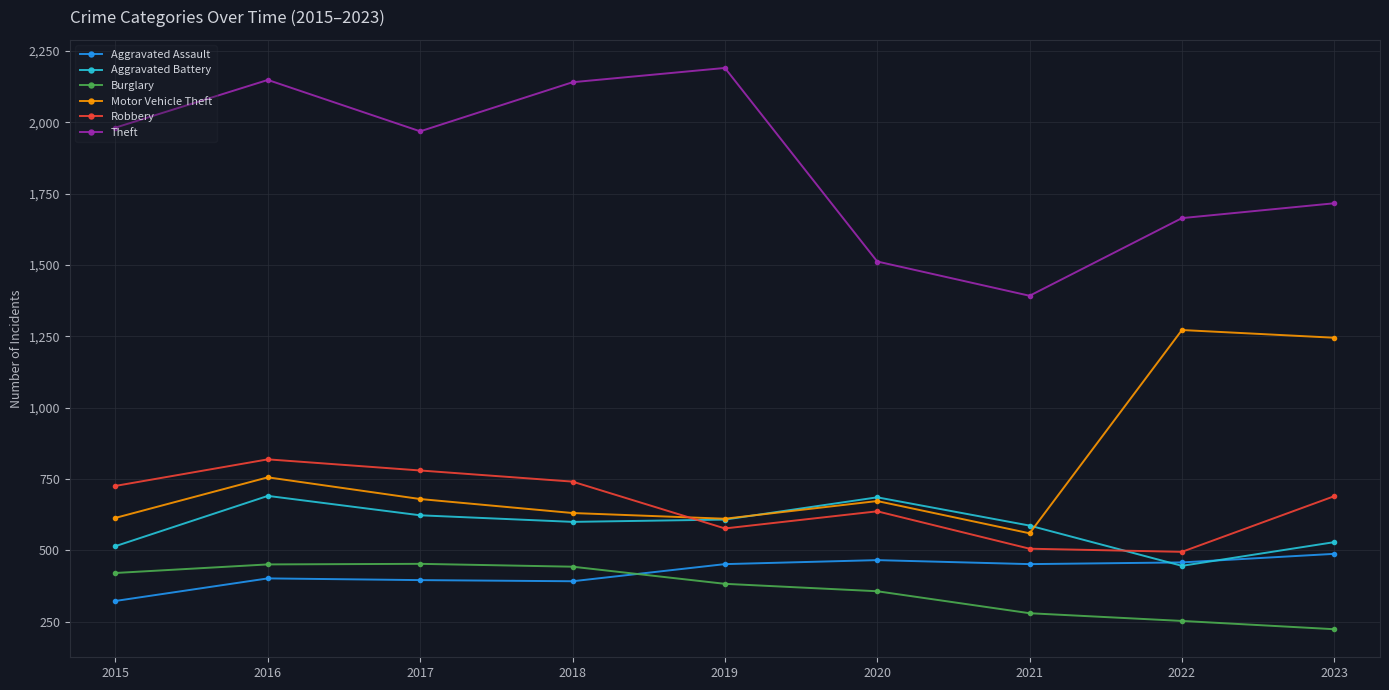

What is the spread (max minus min) of values at 2019?

1807